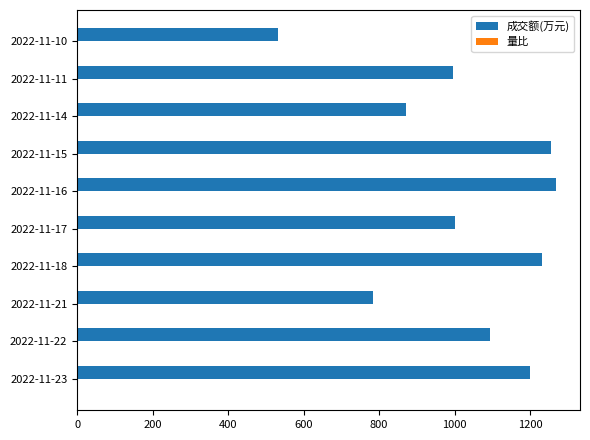

What is the maximum value for 成交额(万元)?

1269.0